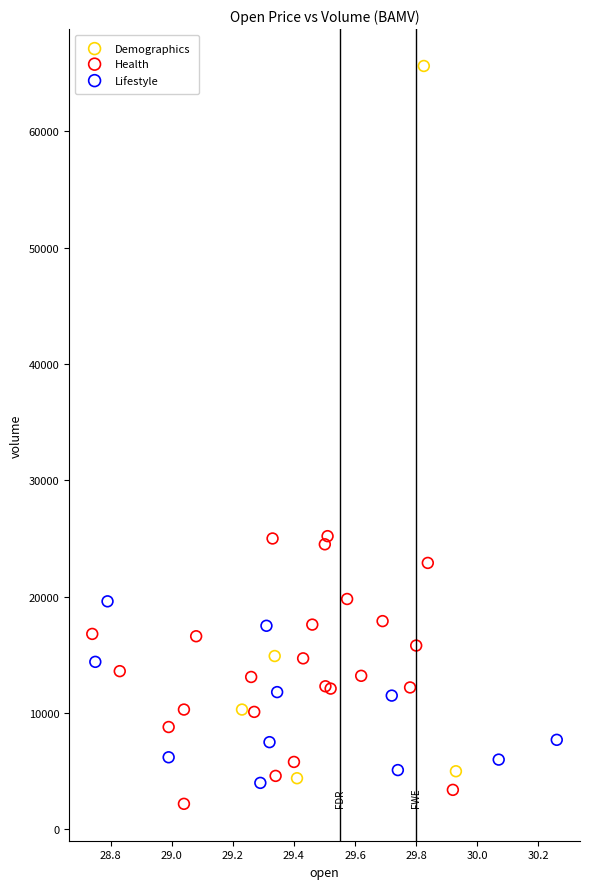

Which series has the widest spread of Y values?

Demographics